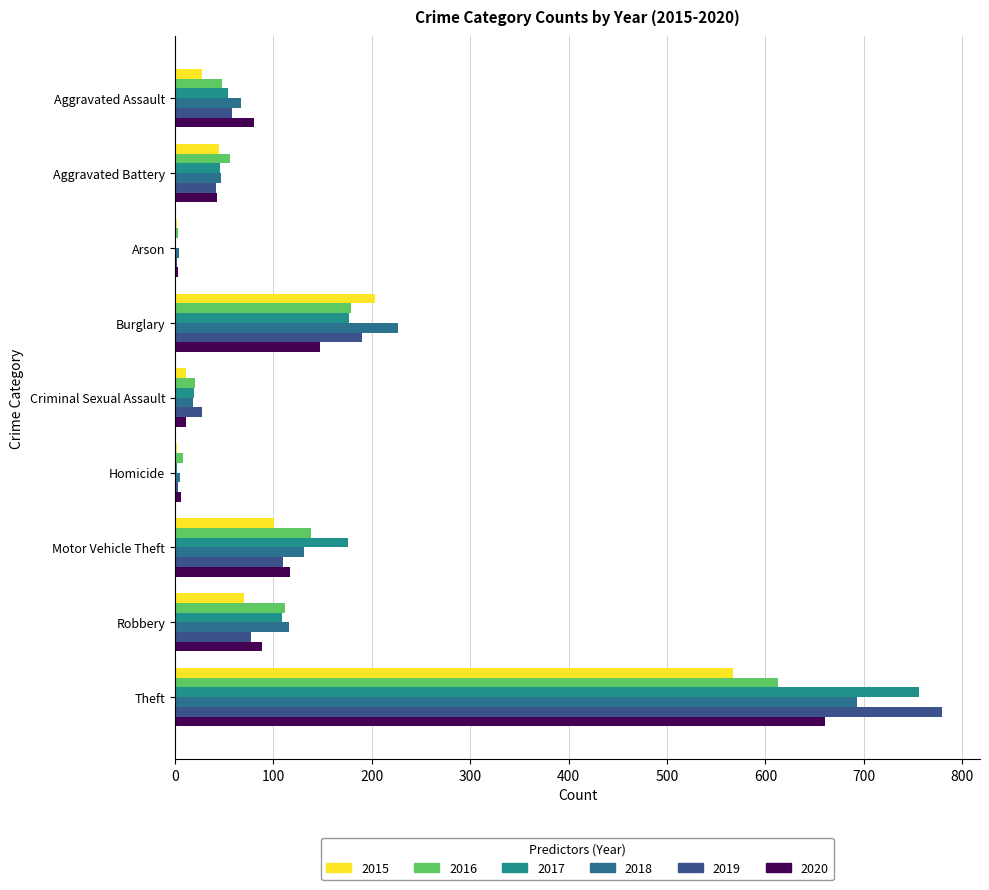

Count the number of categories in the chart.

9